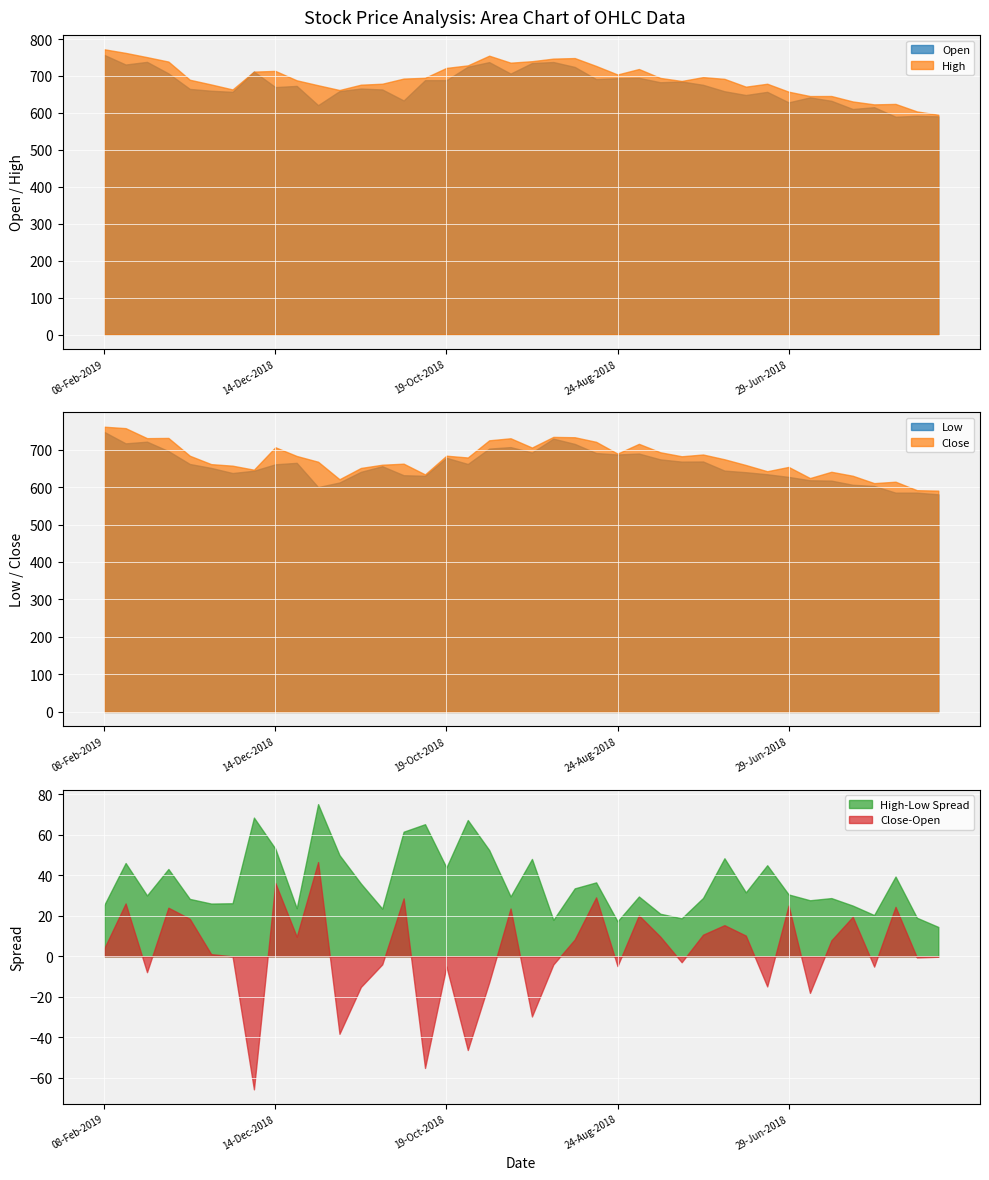

In Open, how many points are lower than both neighbors (excluding endpoints)?

13